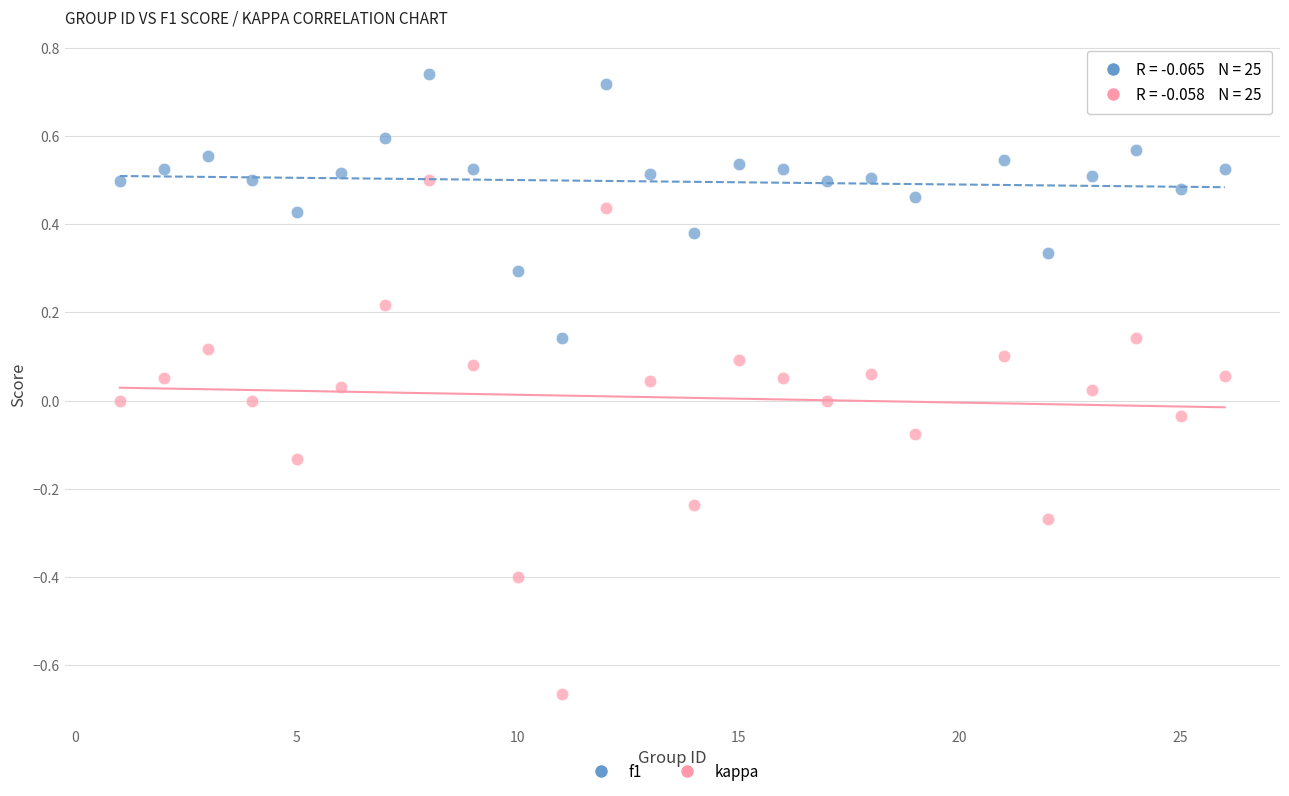

Which series contains the highest Y value?

f1